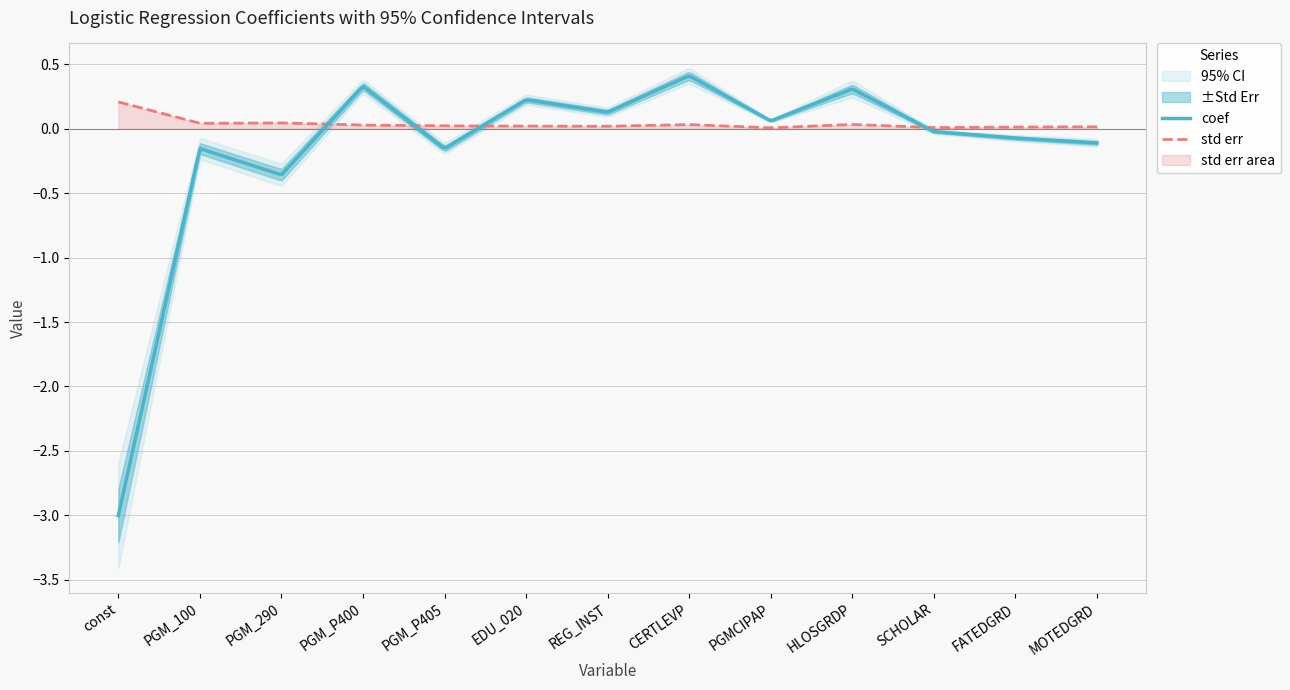

What is the difference between the maximum and minimum values in the std err series?

0.2